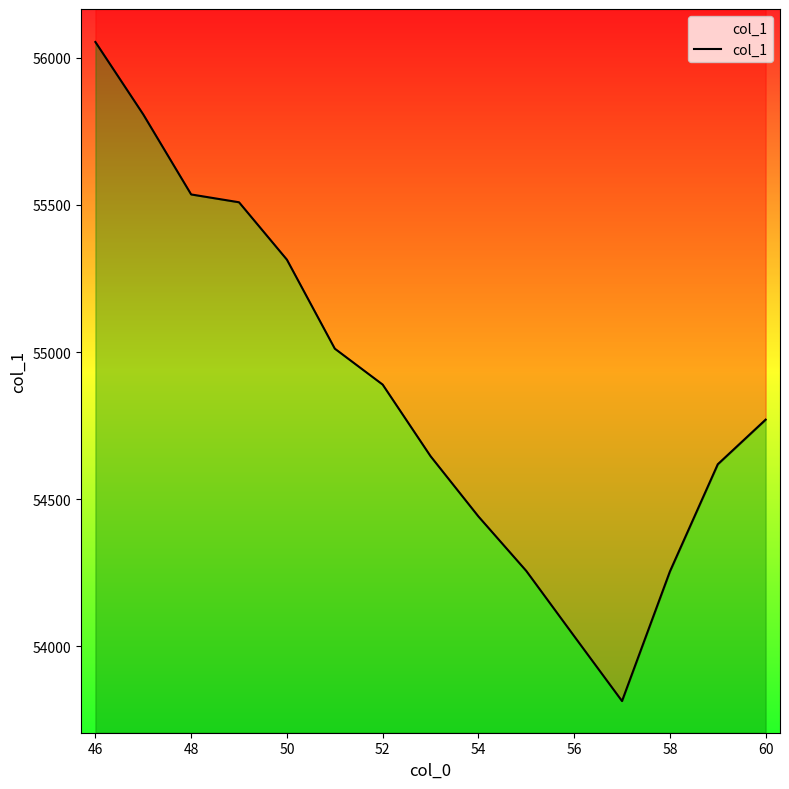

Reading left to right, what are all the values shown in this chart?

56053.7	55807.5	55535.7	55509.1	55314.1	55011.7	54889.6	54646.3	54441.5	54256.3	54034.7	53814.1	54254.3	54618.7	54770.4